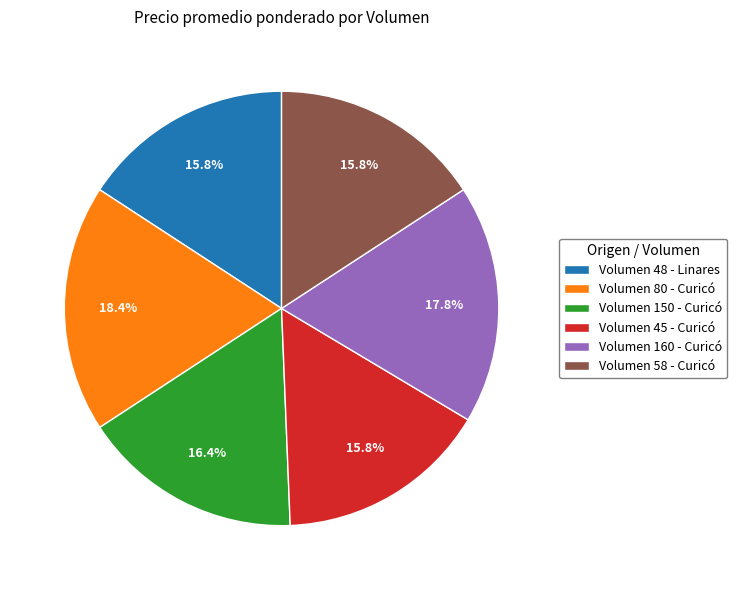

What is the largest slice in the pie chart?

Volumen 80 - Curicó